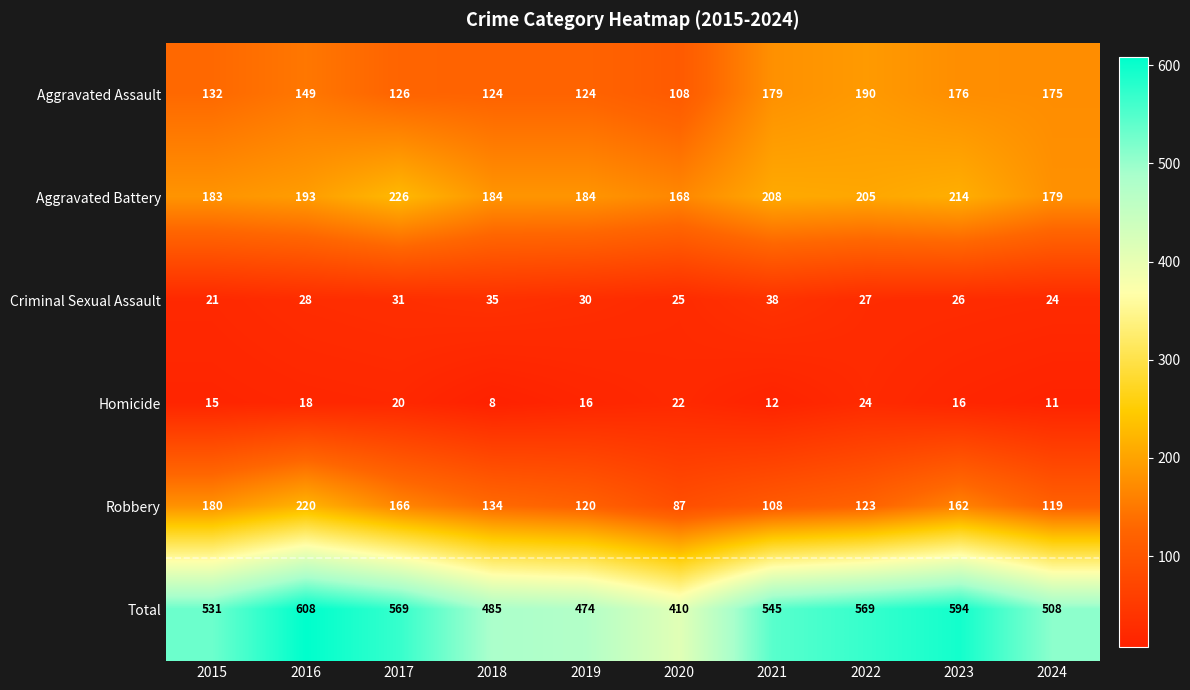

Rank the categories by Criminal Sexual Assault value from highest to lowest.

2021, 2018, 2017, 2019, 2016, 2022, 2023, 2020, 2024, 2015